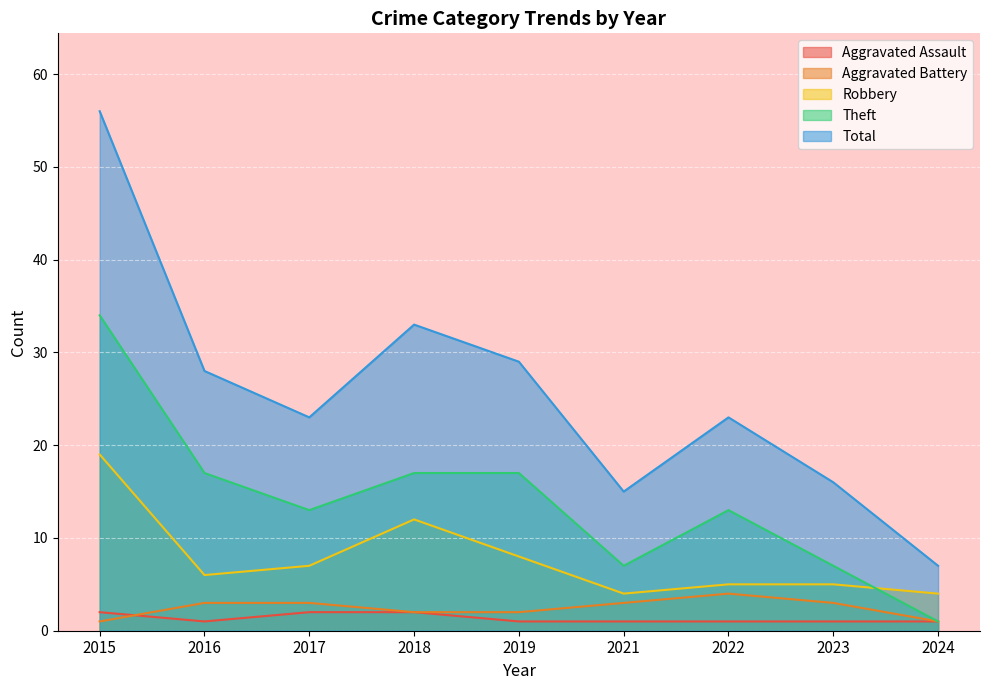

Reading left to right, extract all data points from this chart.

Aggravated Assault: 2015=2	2016=1	2017=2	2018=2	2019=1	2021=1	2022=1	2023=1	2024=1
Aggravated Battery: 2015=1	2016=3	2017=3	2018=2	2019=2	2021=3	2022=4	2023=3	2024=1
Robbery: 2015=19	2016=6	2017=7	2018=12	2019=8	2021=4	2022=5	2023=5	2024=4
Theft: 2015=34	2016=17	2017=13	2018=17	2019=17	2021=7	2022=13	2023=7	2024=1
Total: 2015=56	2016=28	2017=23	2018=33	2019=29	2021=15	2022=23	2023=16	2024=7